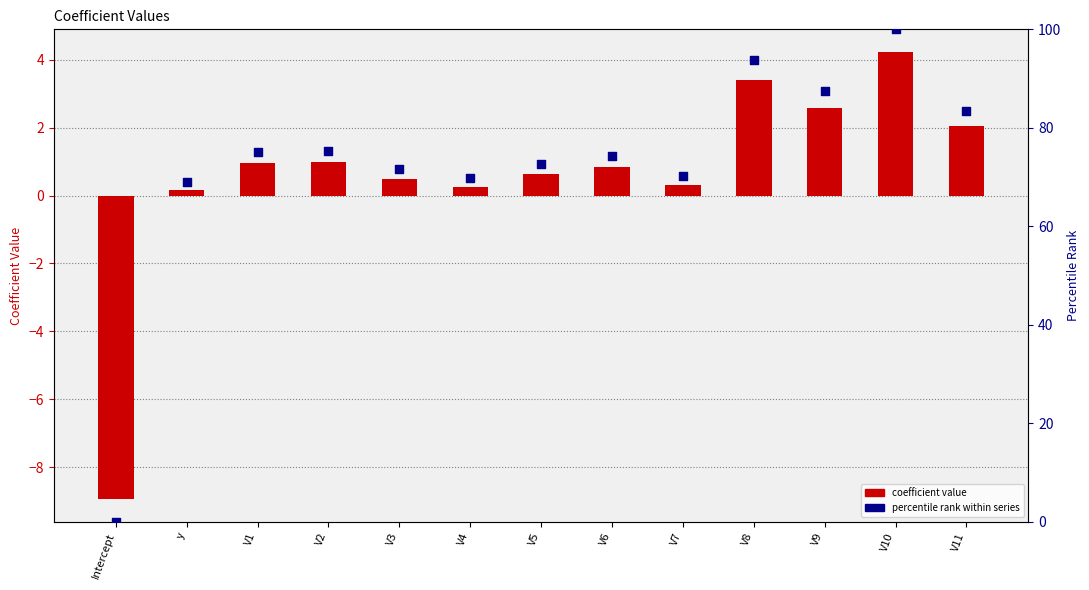

Which series reaches the minimum Y coordinate?

coefficient value